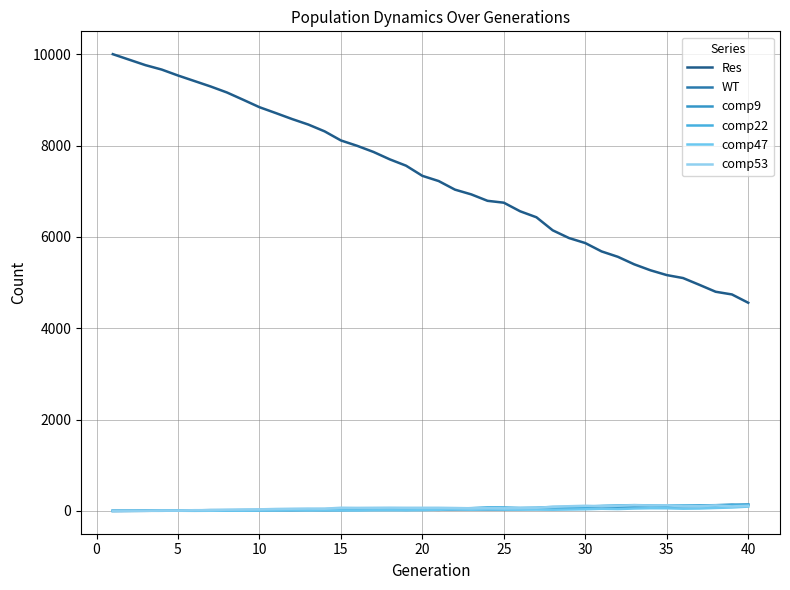

Is this an area chart (filled region under the line)?

No